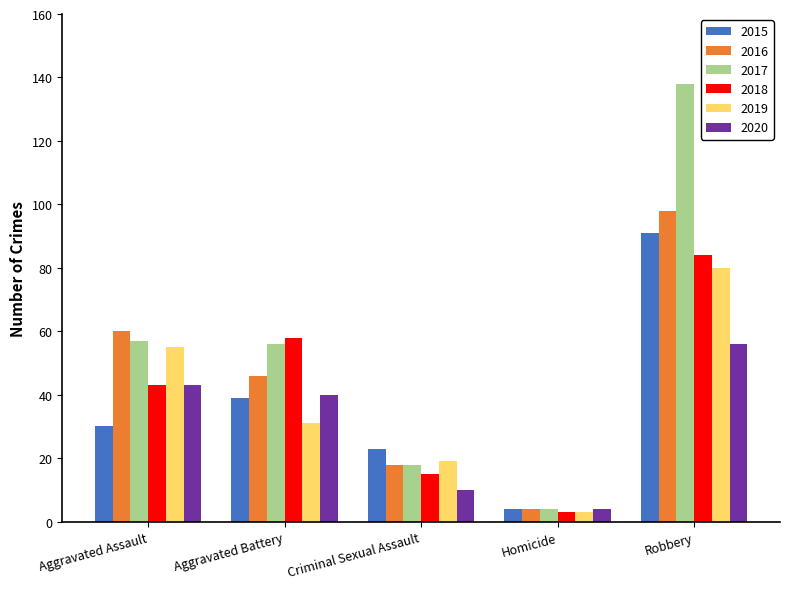

Which series has the widest spread of values?

2017